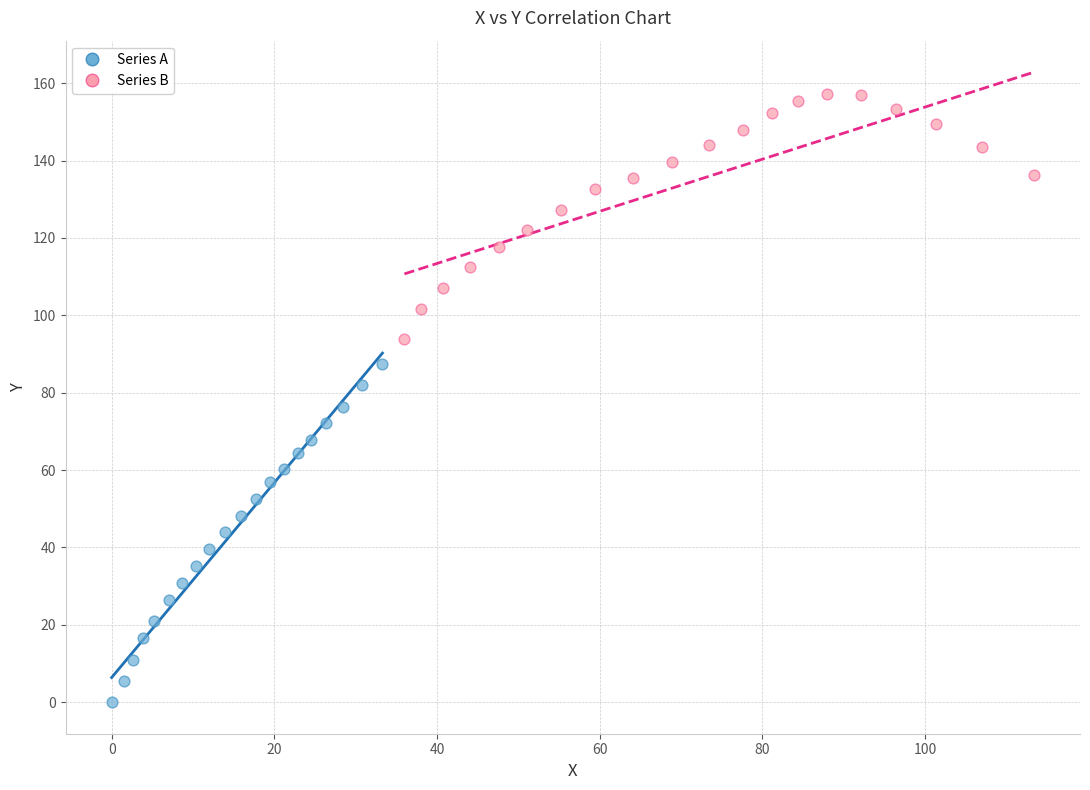

Which series contains the highest Y value?

Series B